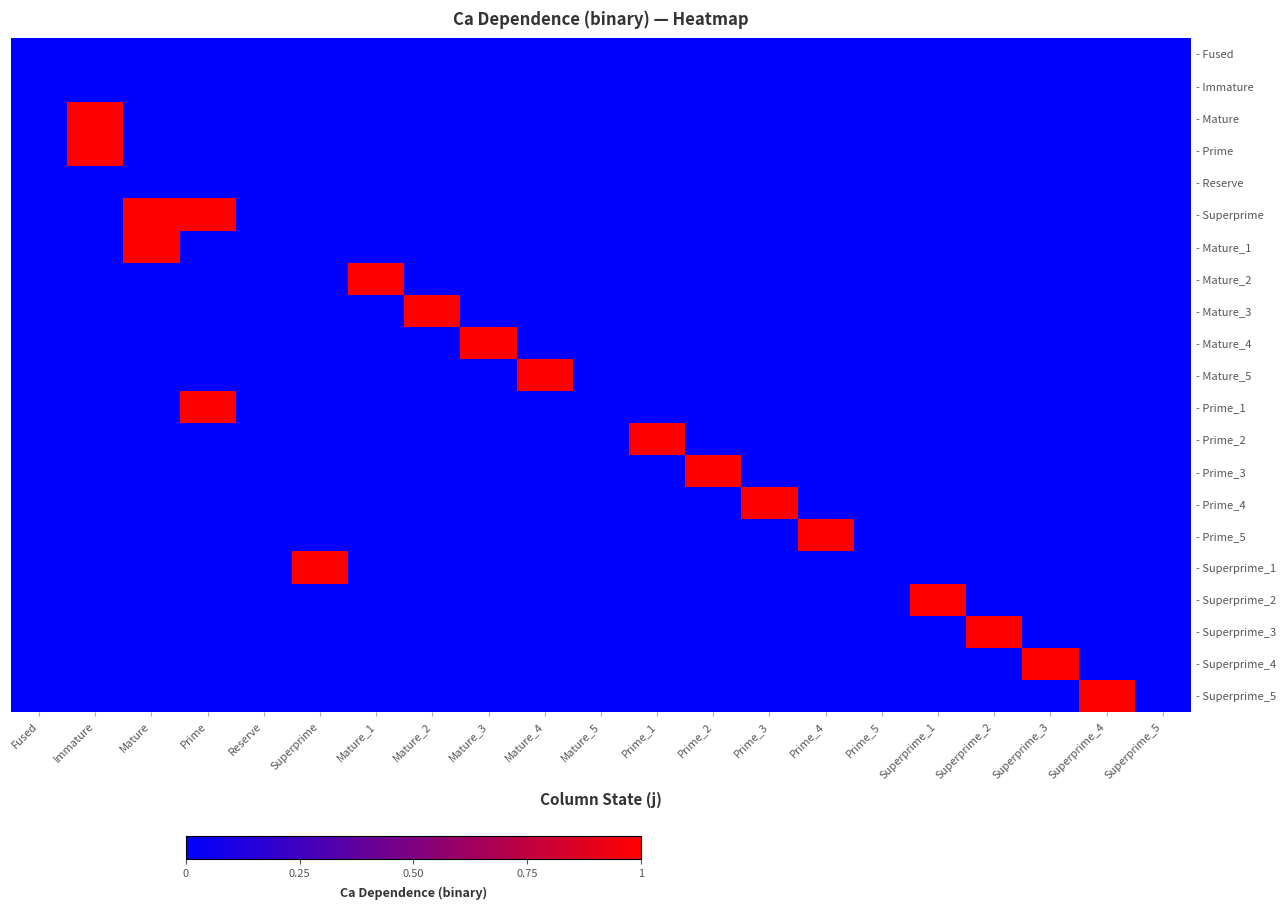

True or false: - Prime has a value of 0 at Prime_5.

True